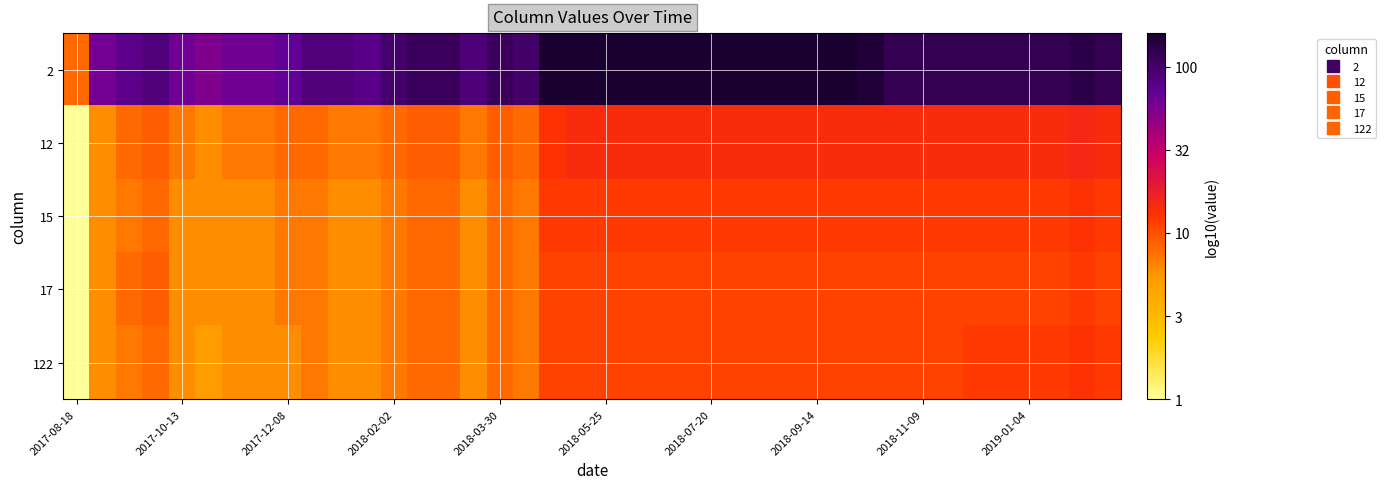

How many data points does each series have?

40